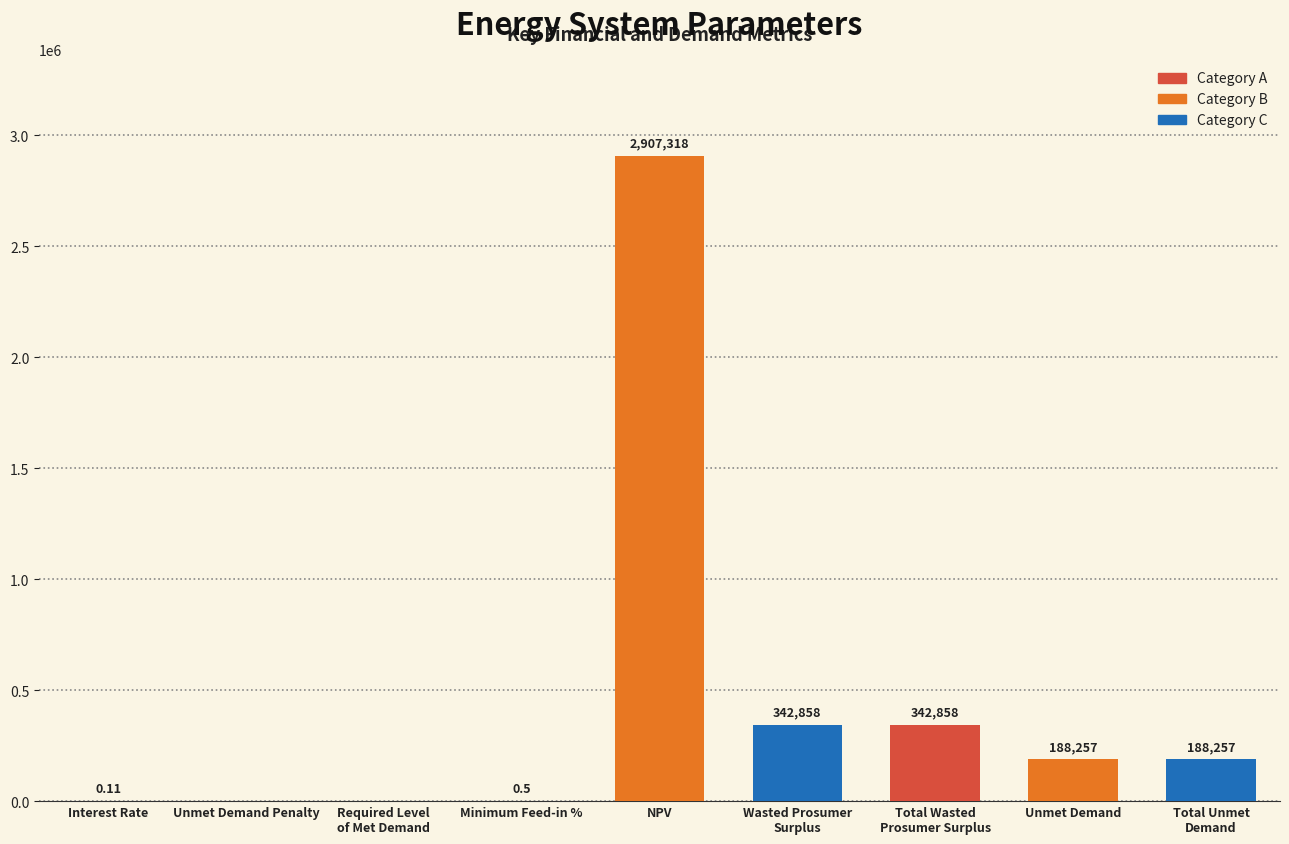

Is it true that the value at NPV is 782964.0?

False